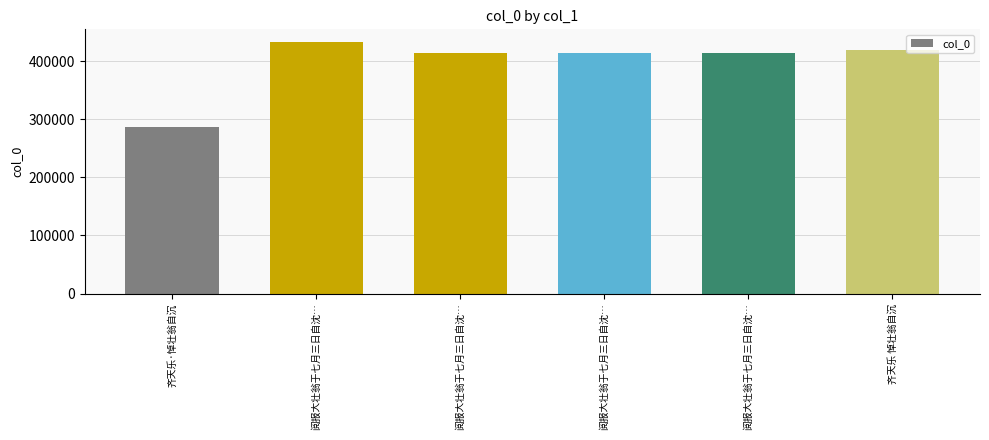

What is the difference between the values at 阅报大壮翁于七月三日自沈… and 阅报大壮翁于七月三日自沈…?

1